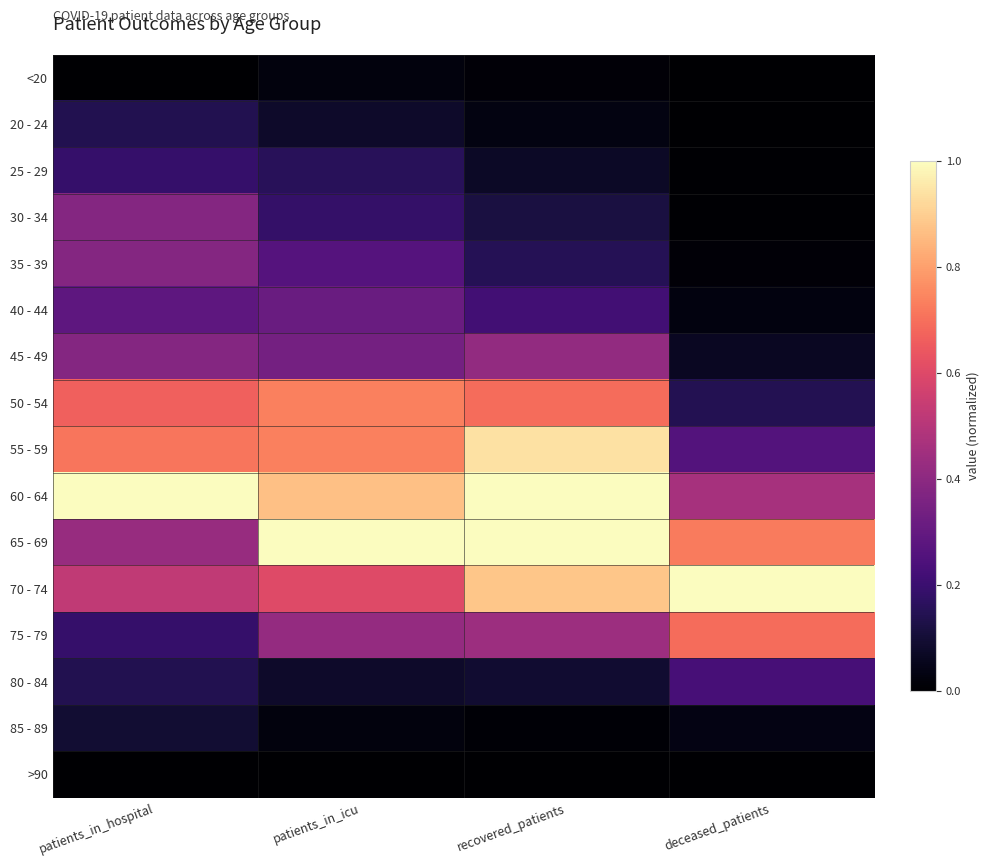

Rank the series at patients_in_hospital from lowest to highest value.

<20, >90, 85 - 89, 20 - 24, 80 - 84, 25 - 29, 75 - 79, 40 - 44, 30 - 34, 35 - 39, 45 - 49, 65 - 69, 70 - 74, 50 - 54, 55 - 59, 60 - 64